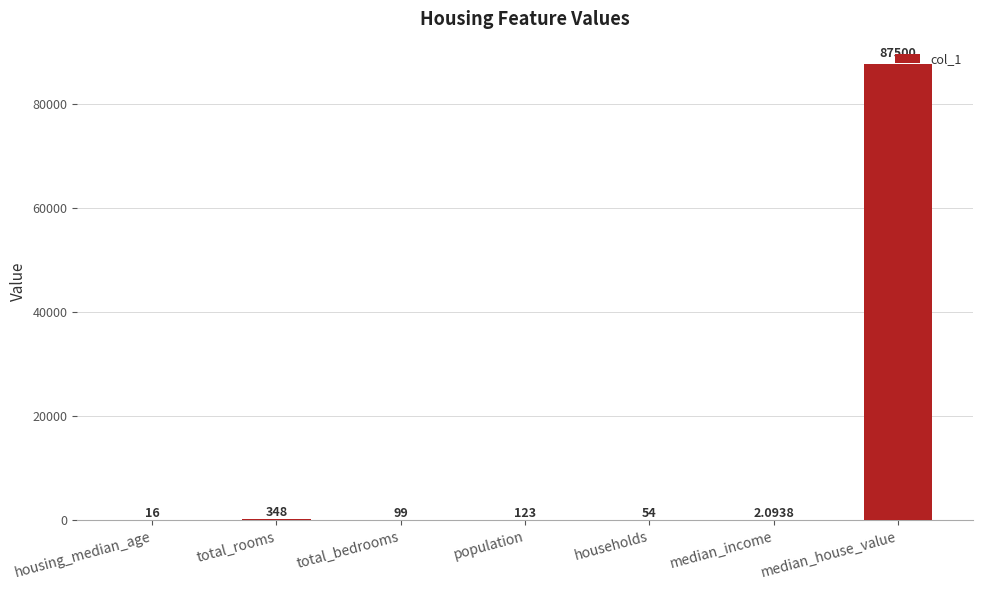

Reading right to left, list all the values displayed in this chart.

median_house_value=87500.0	median_income=2.1	households=54.0	population=123.0	total_bedrooms=99.0	total_rooms=348.0	housing_median_age=16.0